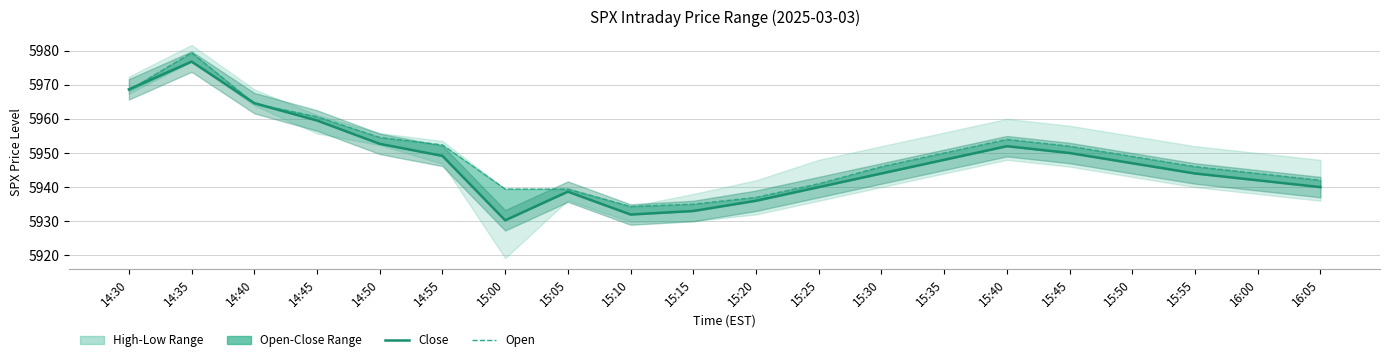

Which series changed the most between 15:55 and 16:05?

Close